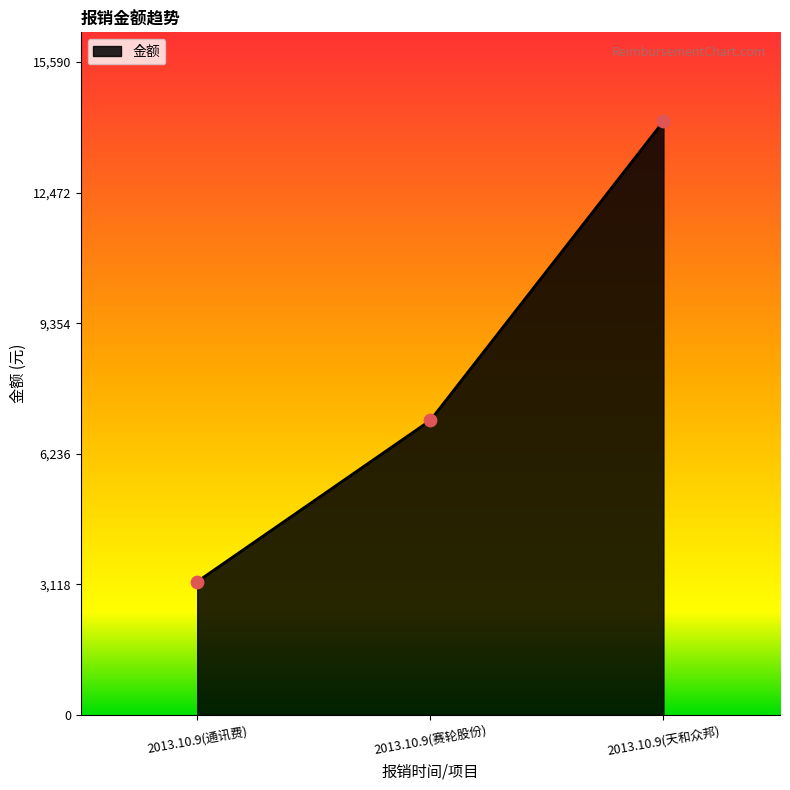

Which has a higher value, 2013.10.9(通讯费) or 2013.10.9(赛轮股份)?

2013.10.9(赛轮股份)